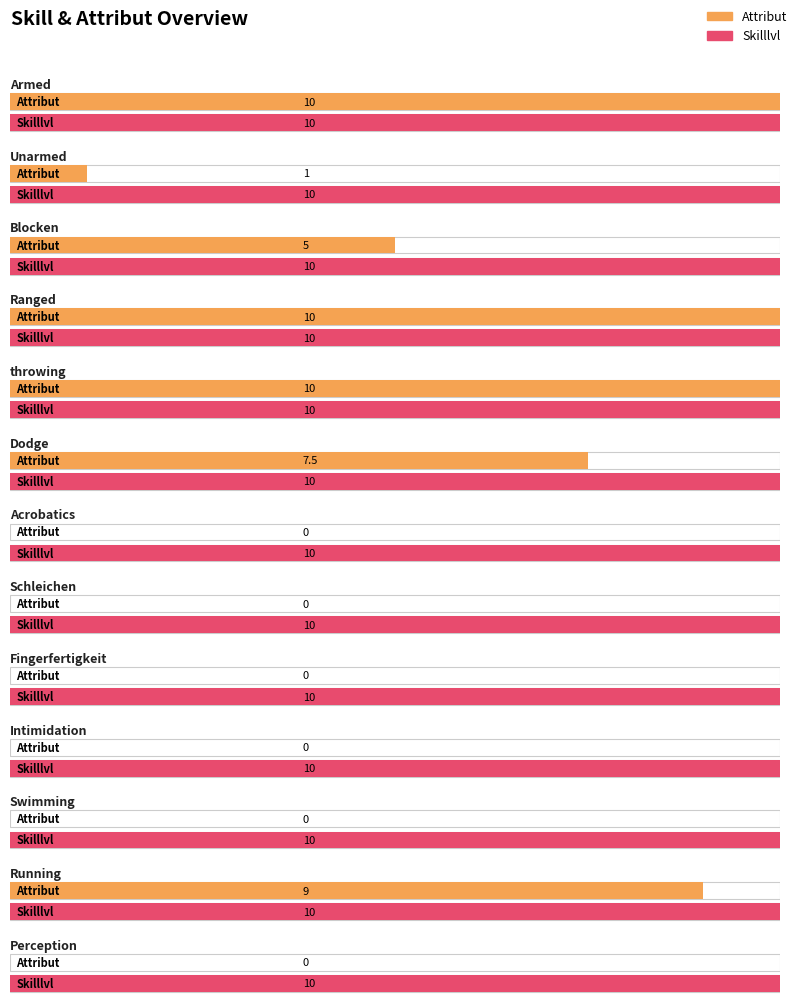

What are all the series names shown in the legend?

Skilllvl, Attribut